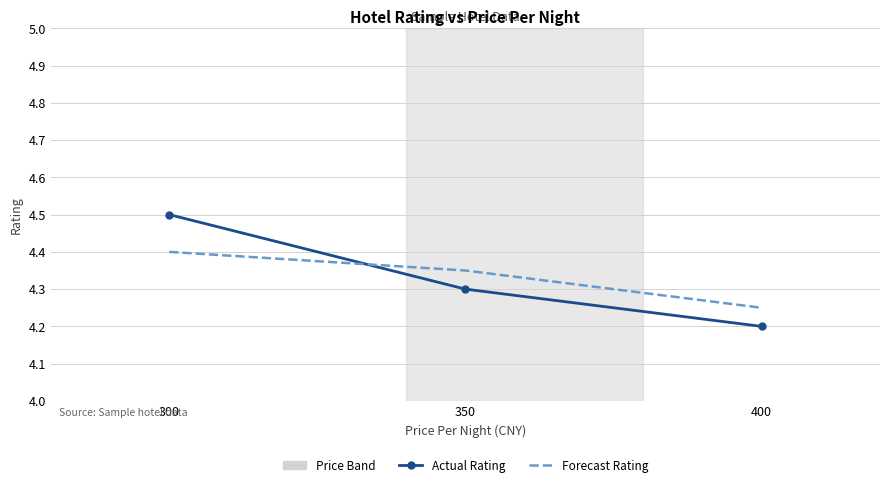

At which label does Forecast Rating reach its minimum?

400